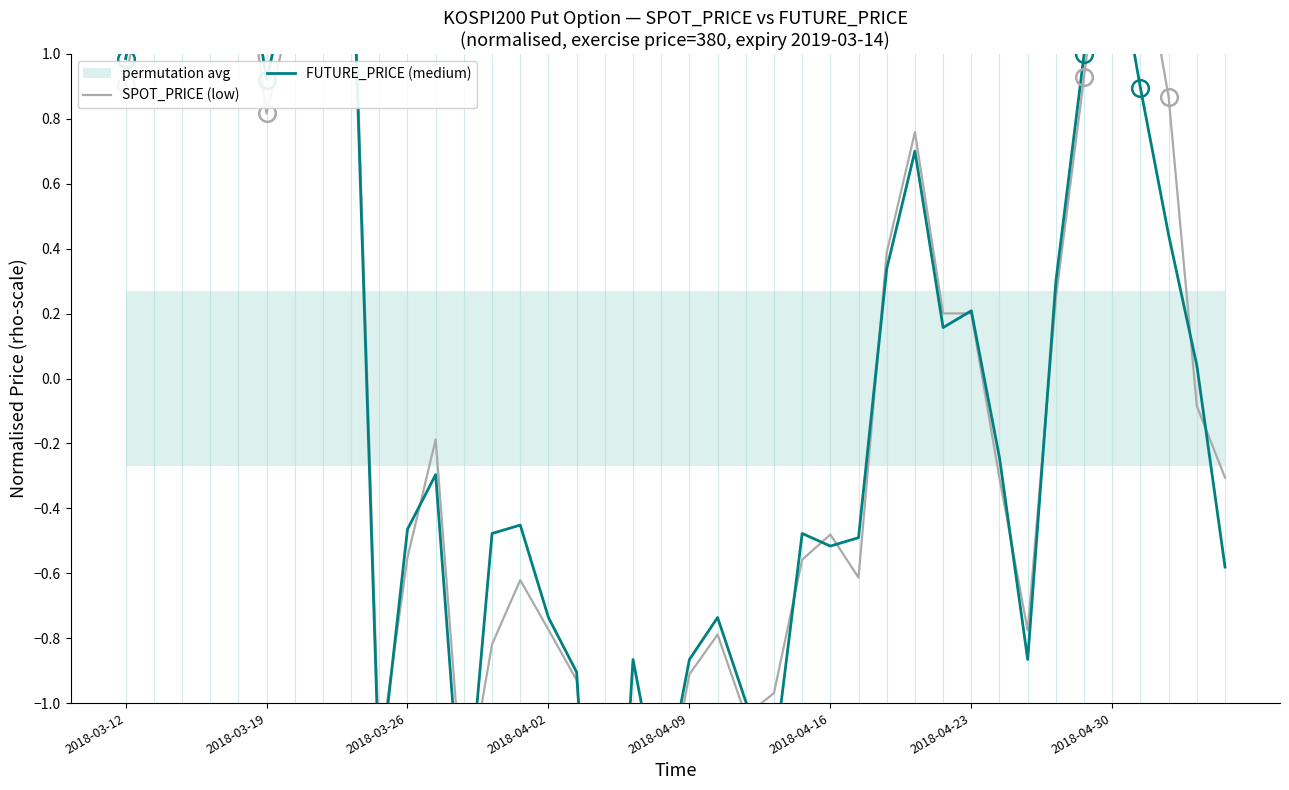

Where does the FUTURE_PRICE (medium) series first go above 0?

2018-03-12